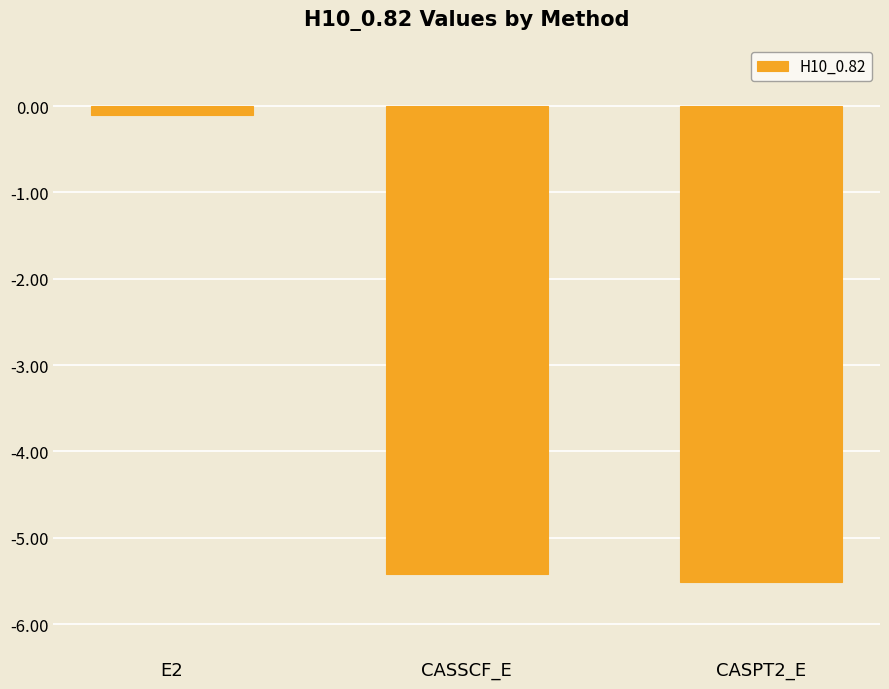

Reading right to left, transcribe all the data shown in this chart.

CASPT2_E=-5.5	CASSCF_E=-5.4	E2=-0.1